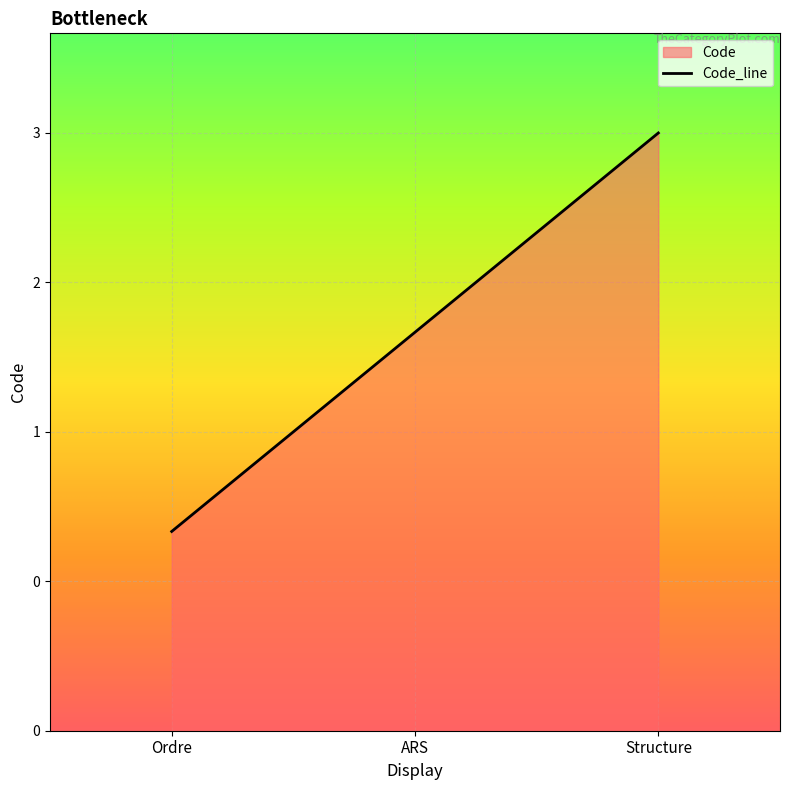

List the labels in order of value, smallest first.

Ordre, ARS, Structure